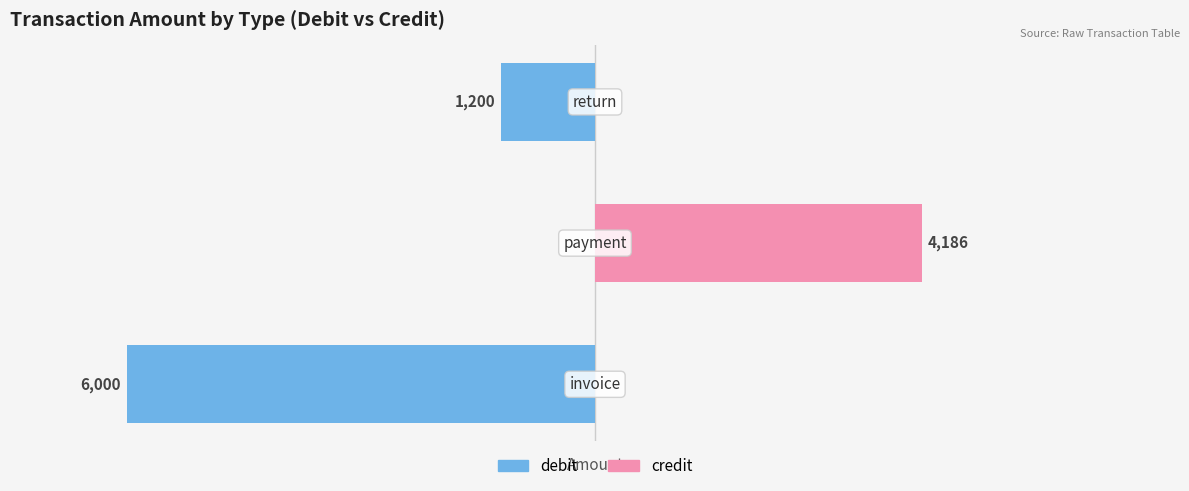

True or false: credit has a value of -1272 at 0.

False